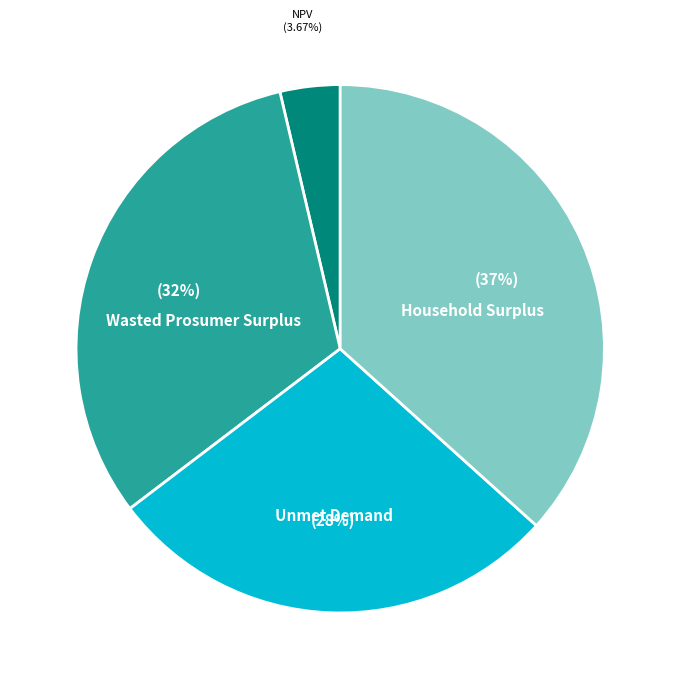

Count the number of slices in the pie.

4